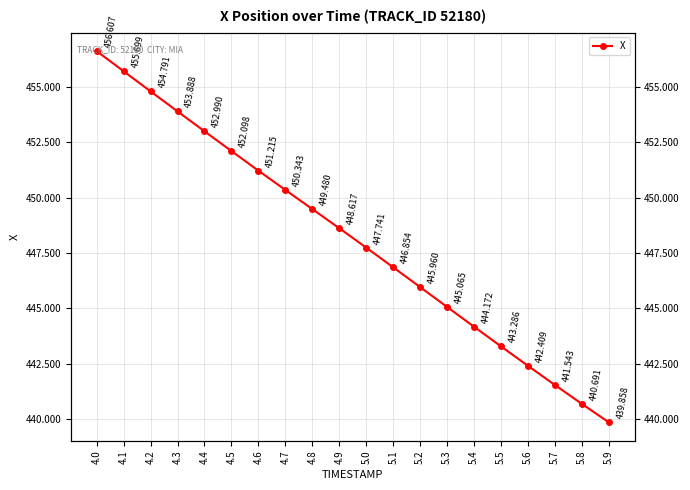

What is the value of the 15th point from the left?

444.2